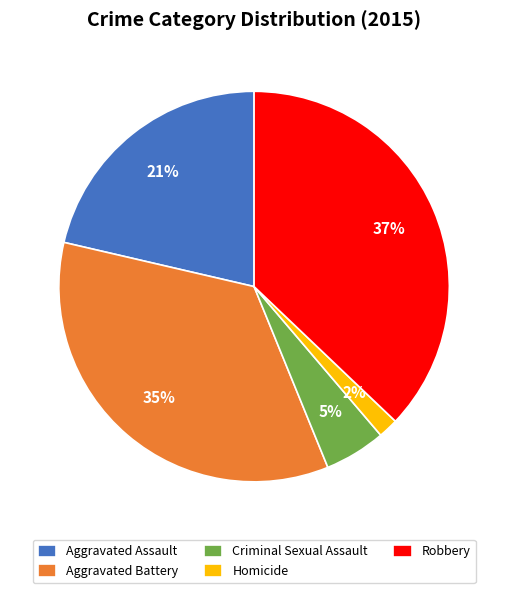

What percentage is the Homicide slice, to the nearest percent?

2%